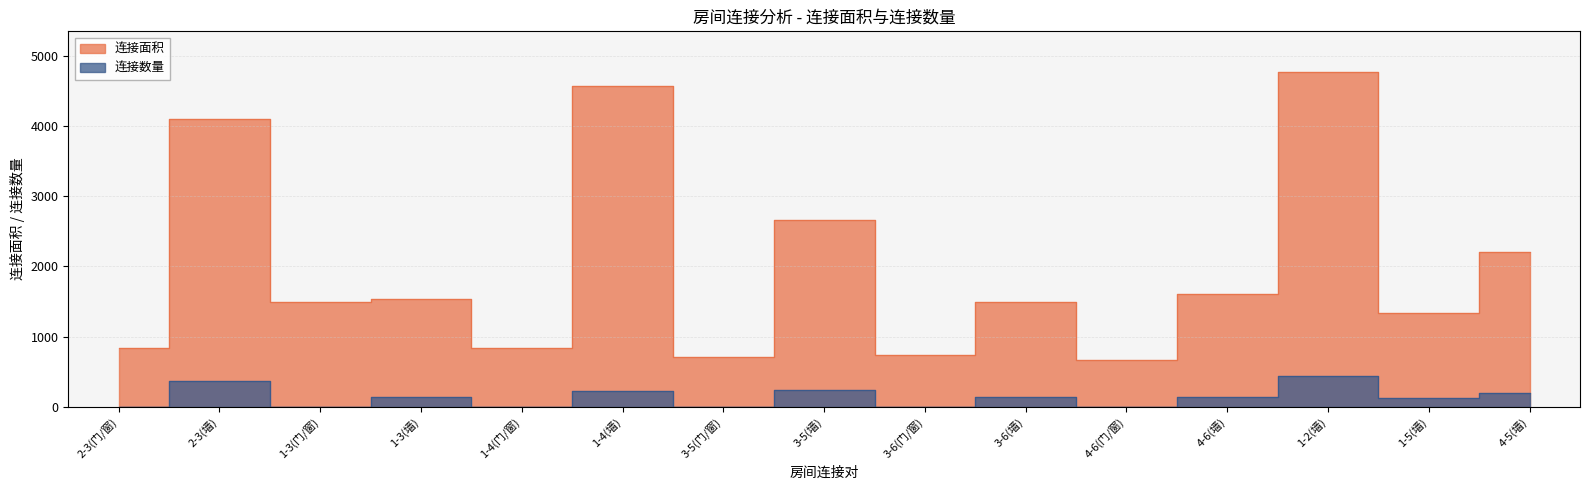

How many values in the 连接数量 series exceed 136?

7